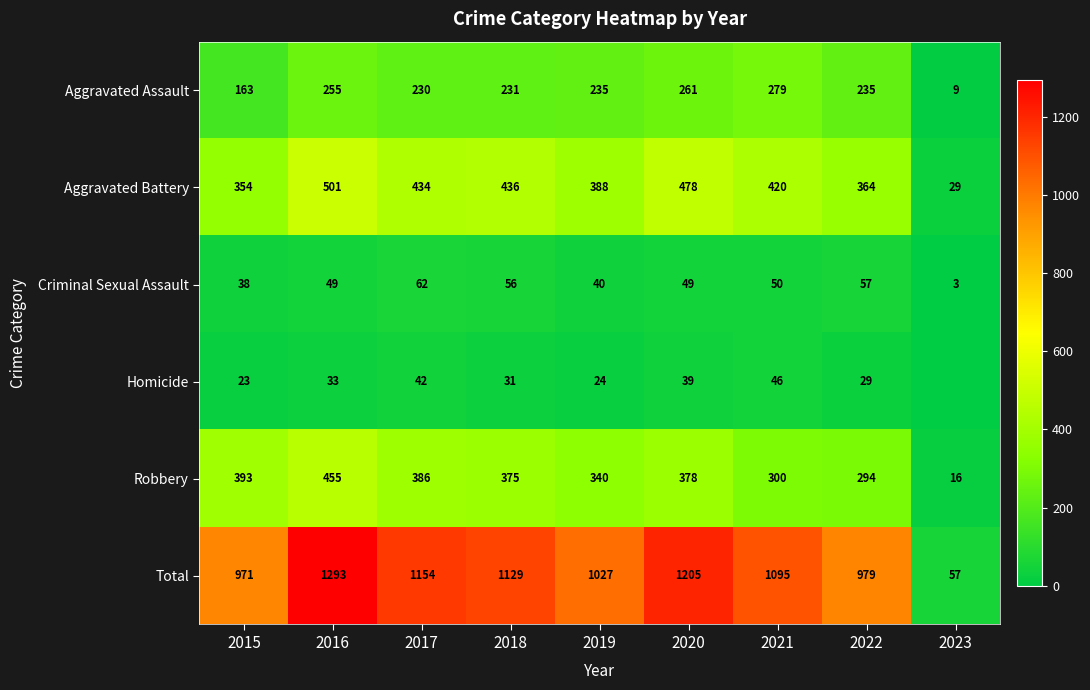

What is the approximate value of Aggravated Assault at 2020?

261